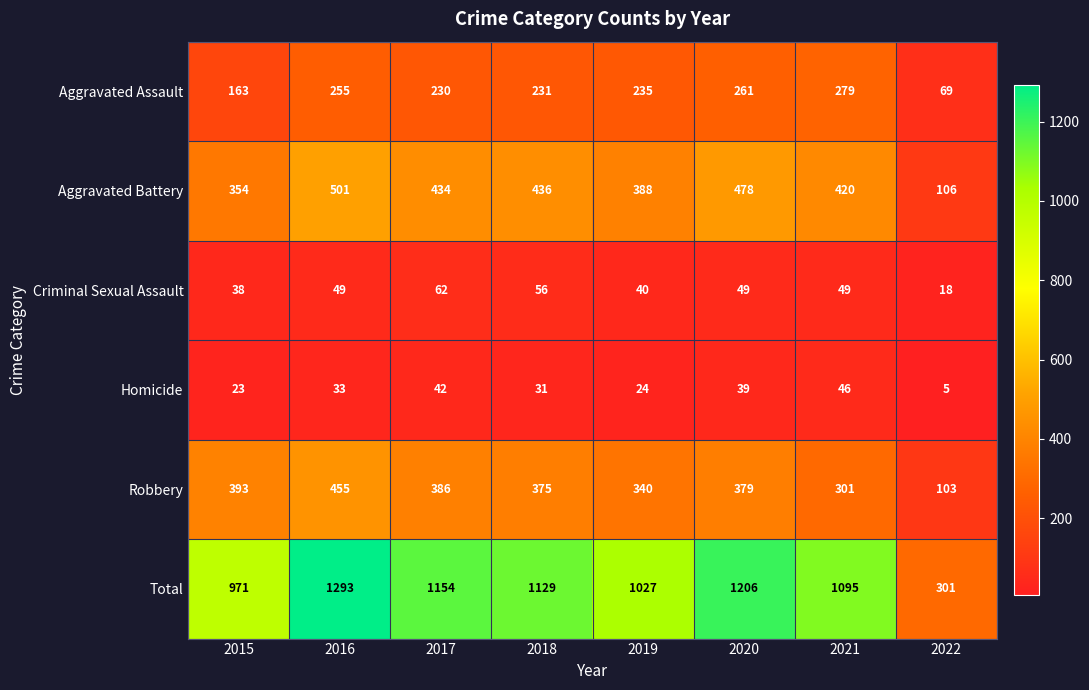

What is the difference between the Homicide values at 2016 and 2022?

28